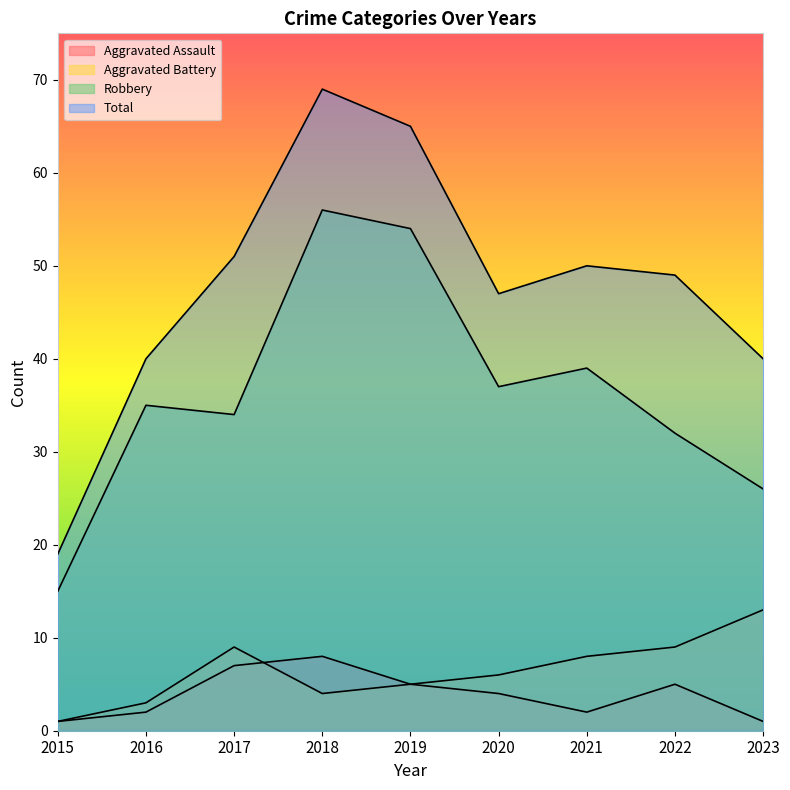

Read the Robbery value at 2016.

35